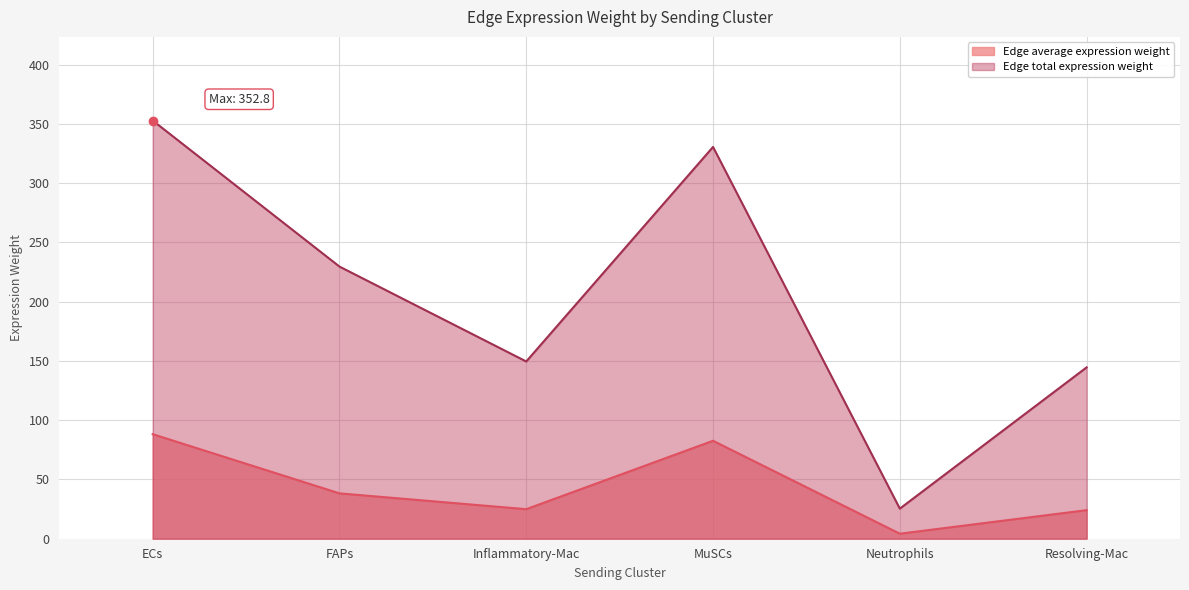

True or false: Edge total expression weight and Edge average expression weight intersect in this chart.

False